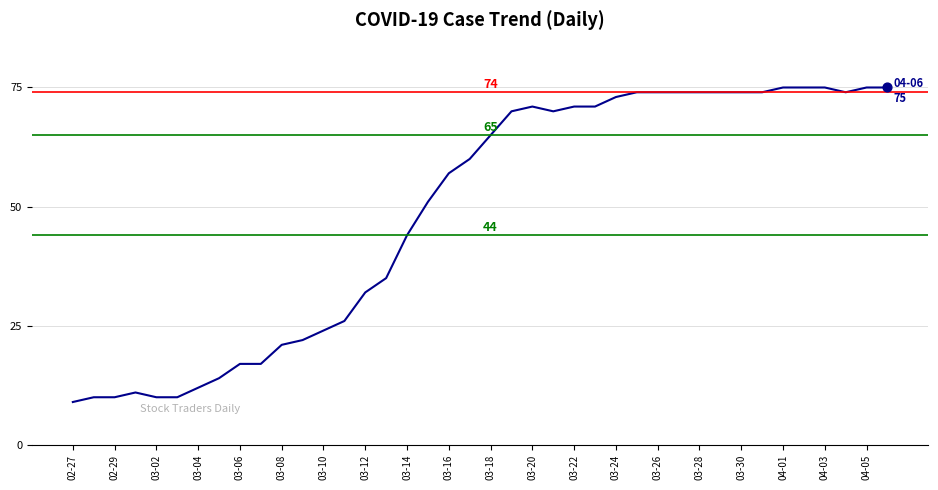

What is the maximum value shown in the chart?

75